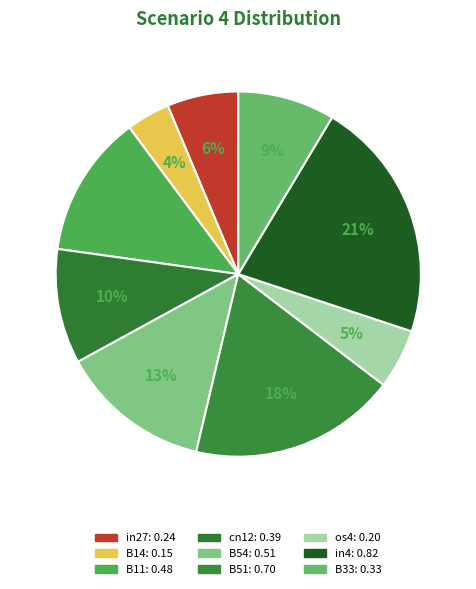

To the nearest percent, what is the difference between the B54 and in4 slice percentages?

8%